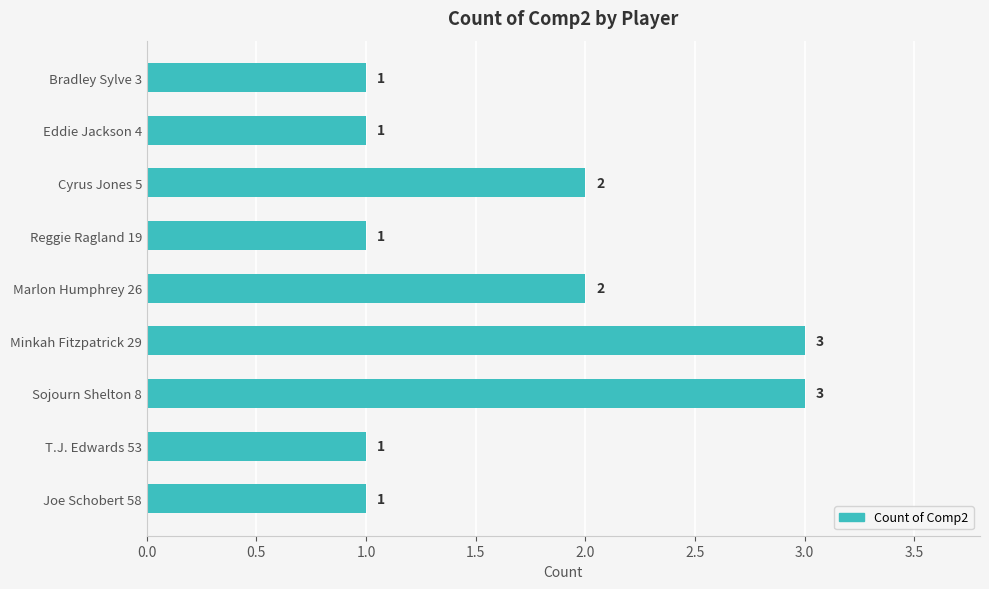

The chart shows a value of 5 at Minkah Fitzpatrick 29. True or false?

False